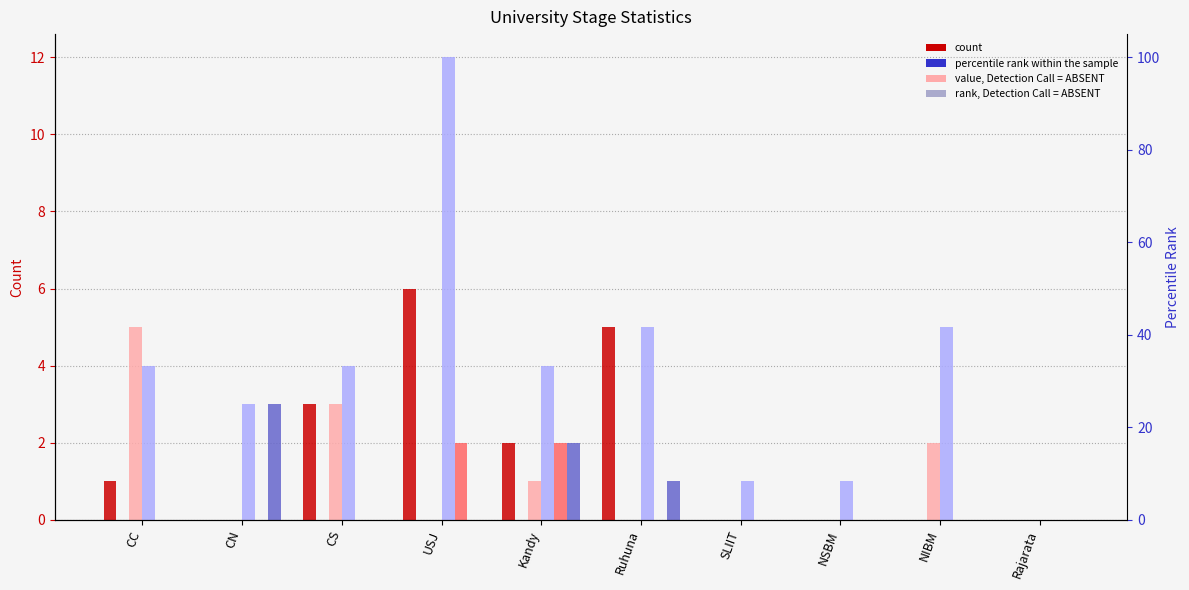

True or false: iGTe (APL) has a value of -1 at Ruhuna.

False